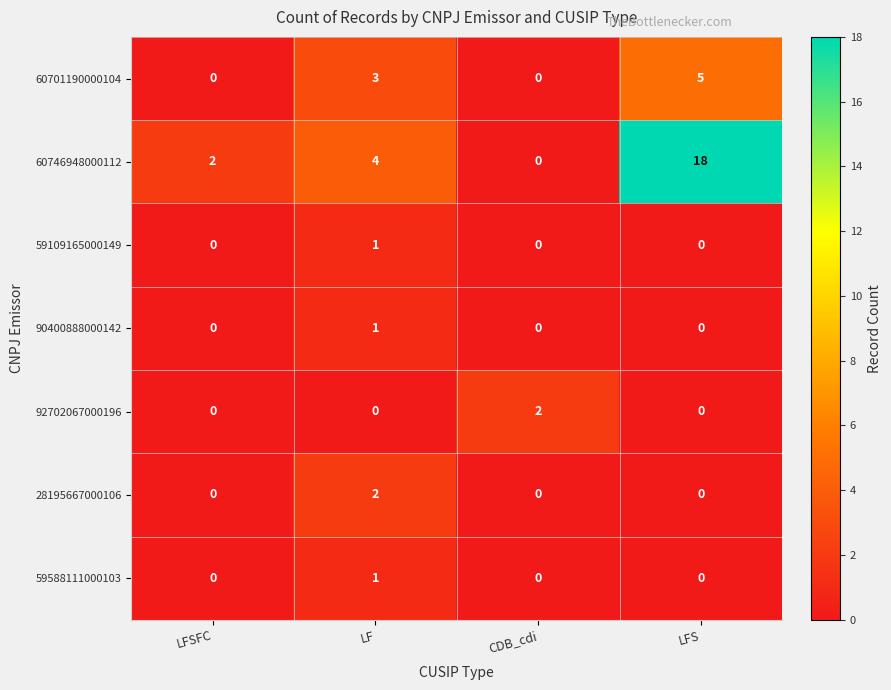

At which label does 59109165000149 reach its peak?

LF